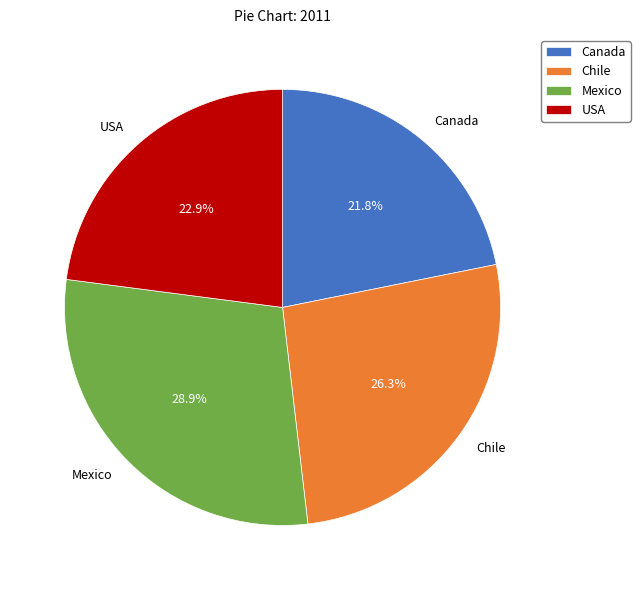

To the nearest percent, what is the difference between the largest and smallest slice percentages?

7%